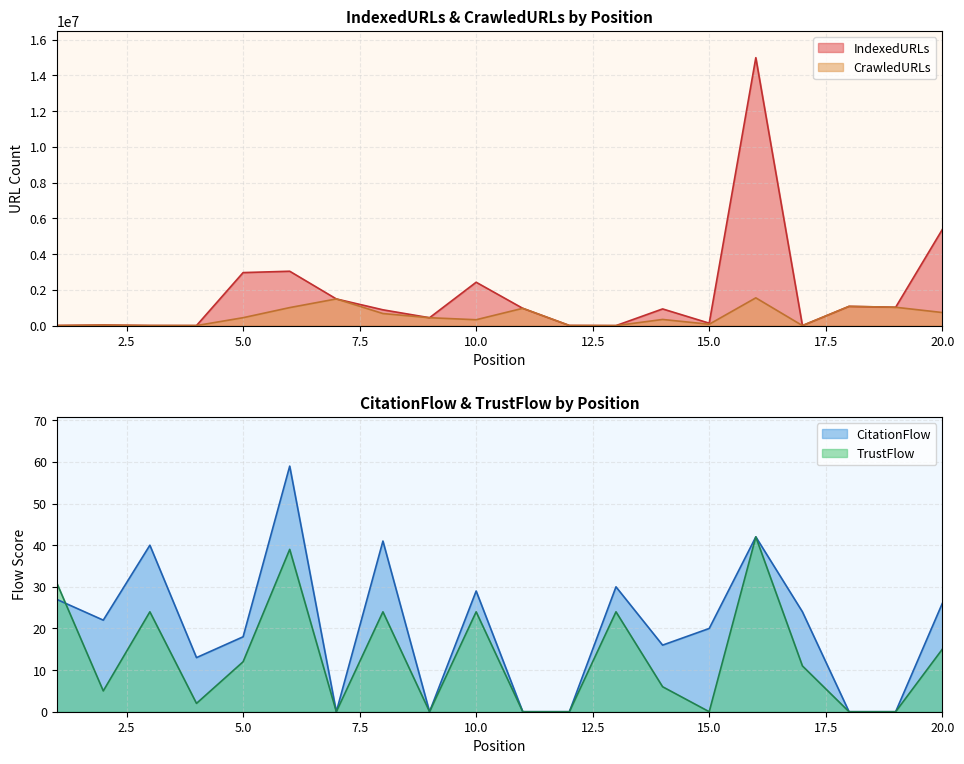

At how many categories does at least one series exceed 6319001?

1